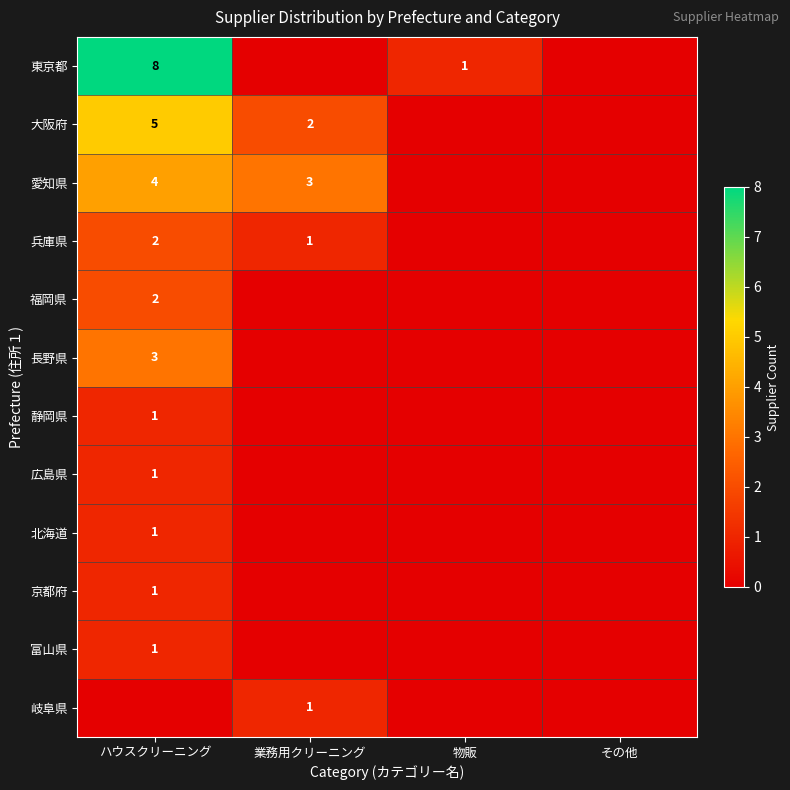

The value of 広島県 at ハウスクリーニング is 1. True or false?

True